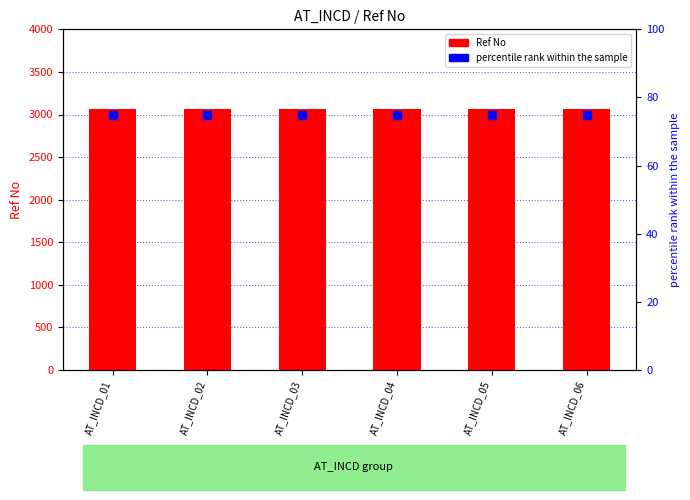

Which series has the widest spread of Y values?

Ref No